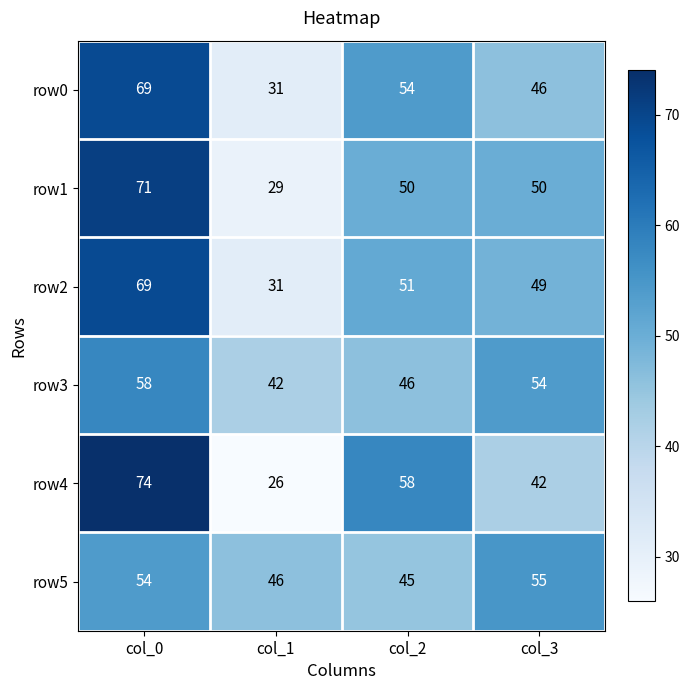

What is the total value across all series at col_1?

205